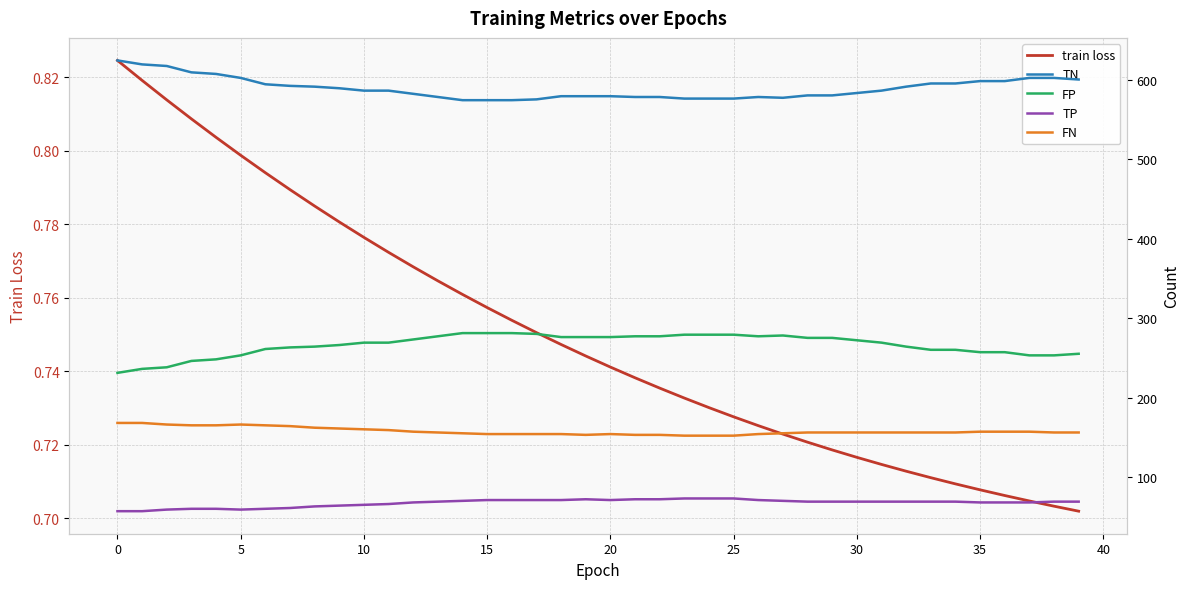

What is the value of the FN point at the 34th from the left?

156.0